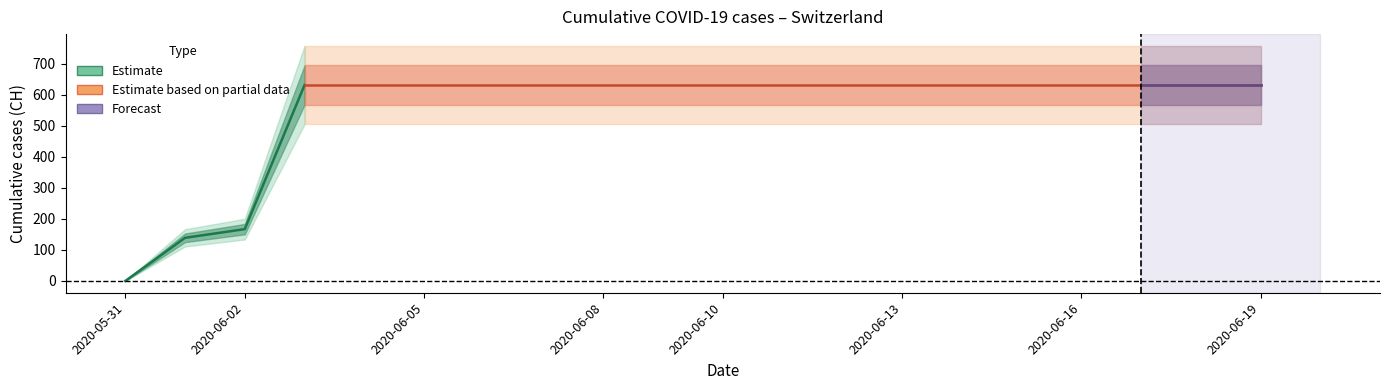

Between 2020-06-09 and 2020-06-08, which is larger?

2020-06-09